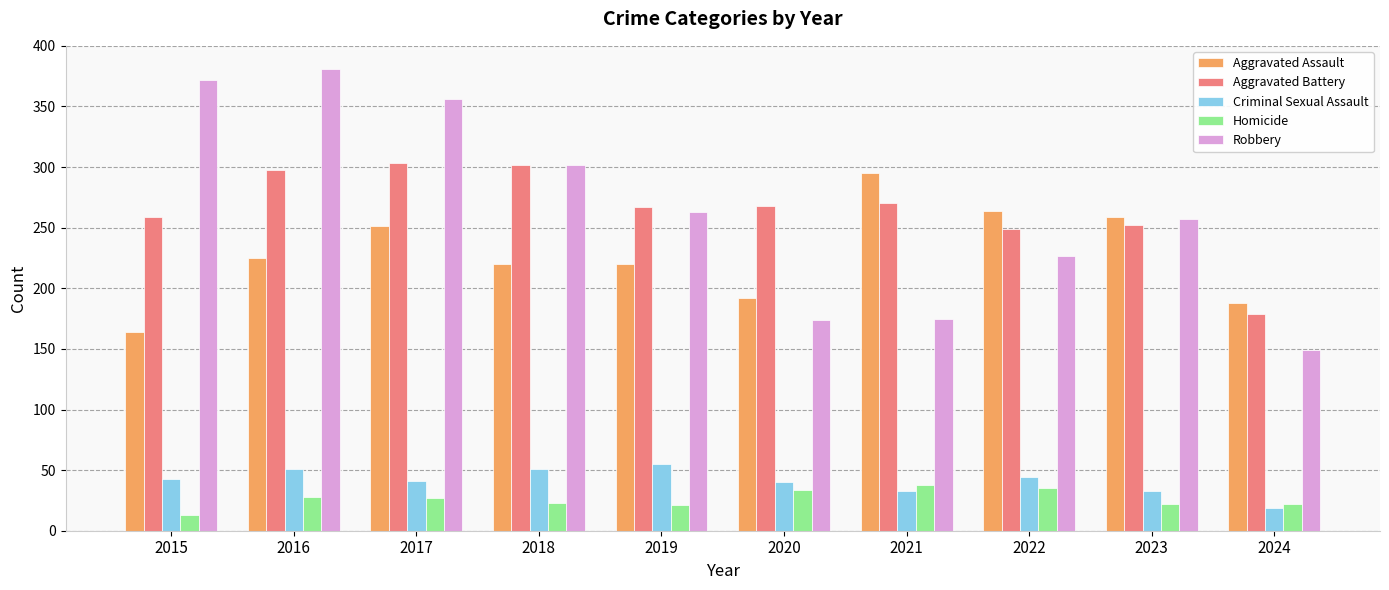

The Aggravated Assault series shows 220 at 2018. True or false?

True